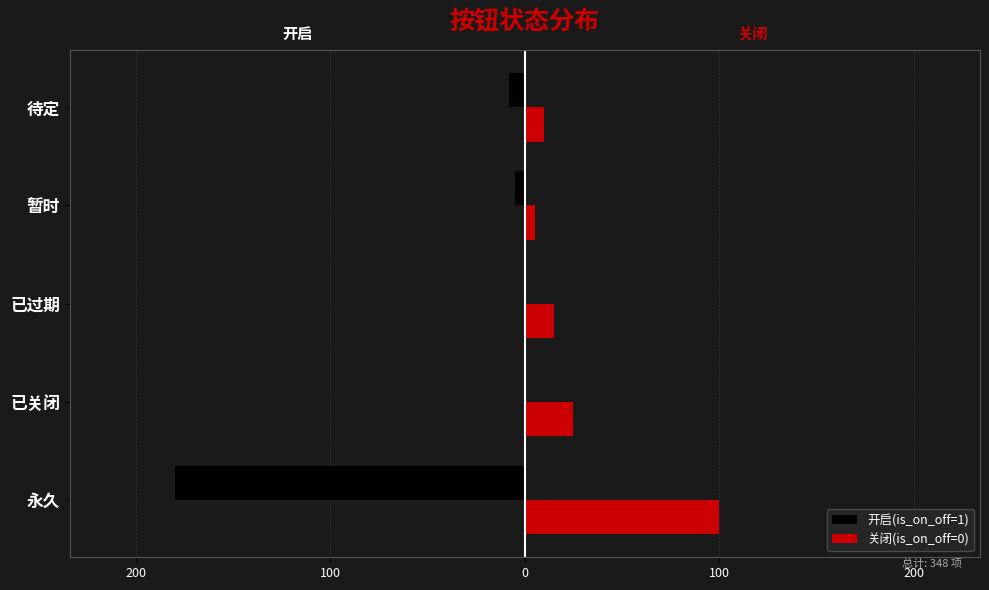

What is the maximum value shown in the chart?

100